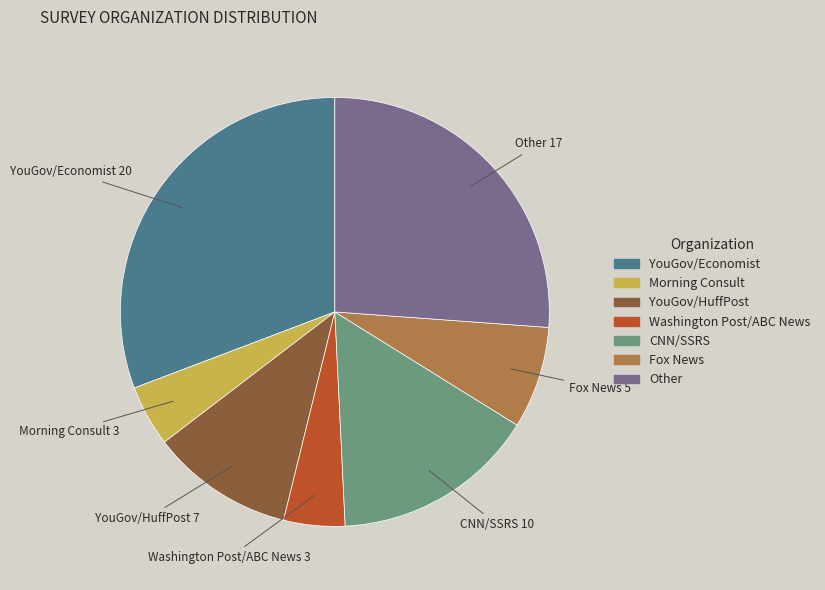

Between Other and YouGov/HuffPost, which is larger?

Other